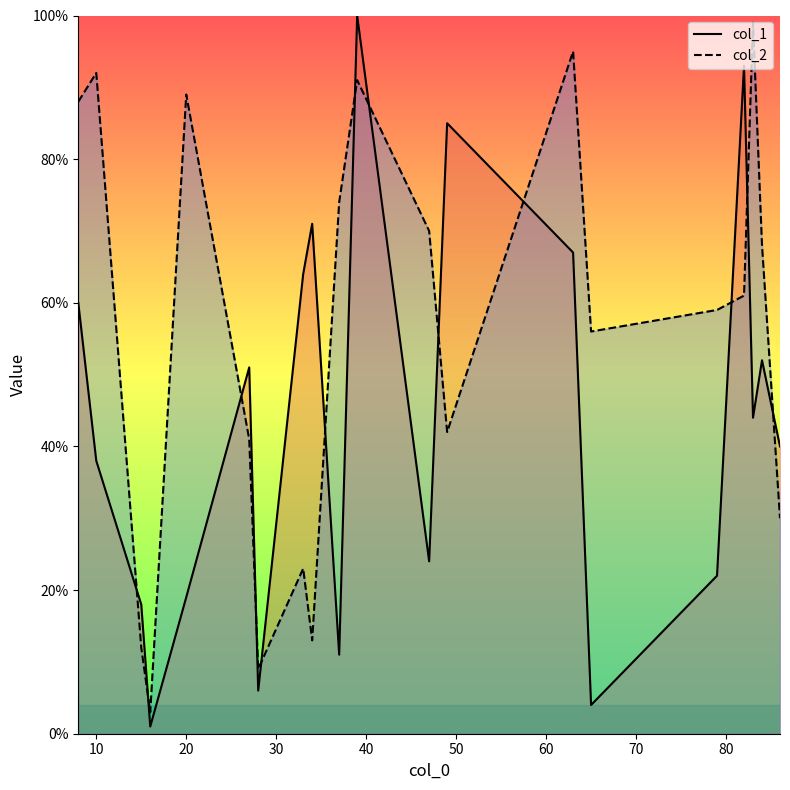

Which series has the largest total across all categories?

col_2